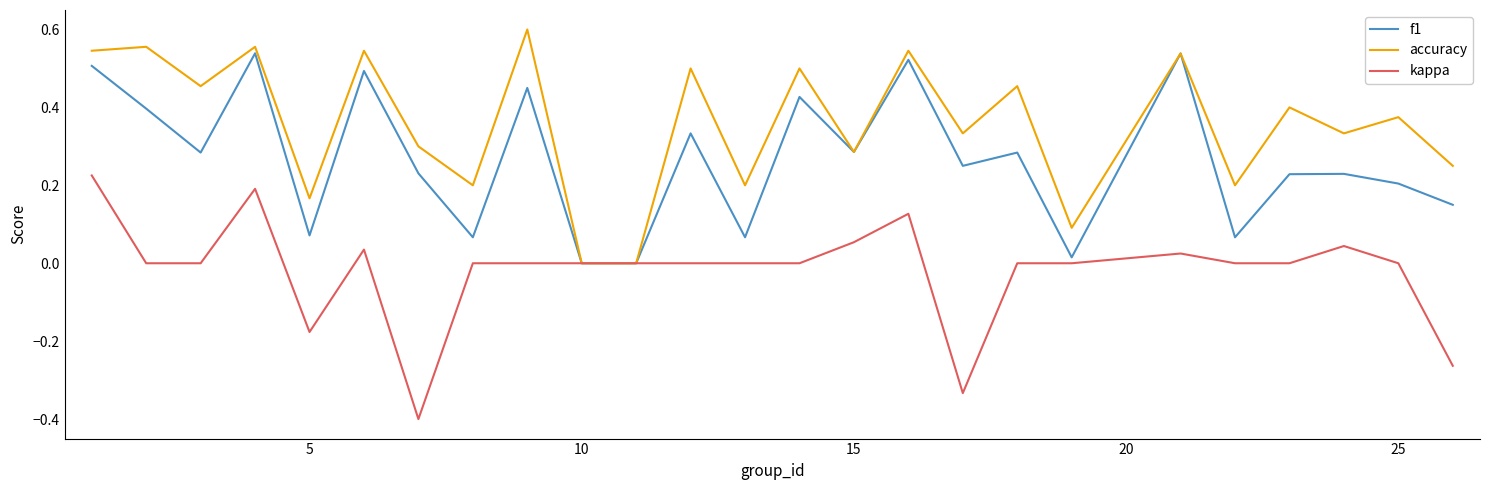

Which series has the largest total across all categories?

accuracy